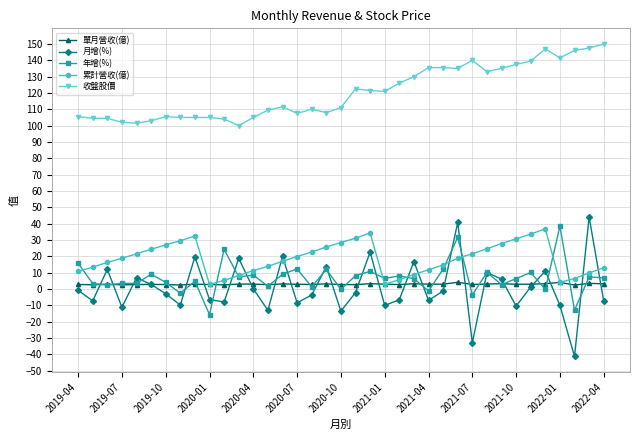

What is the highest value of the 年增(%) series?

38.4